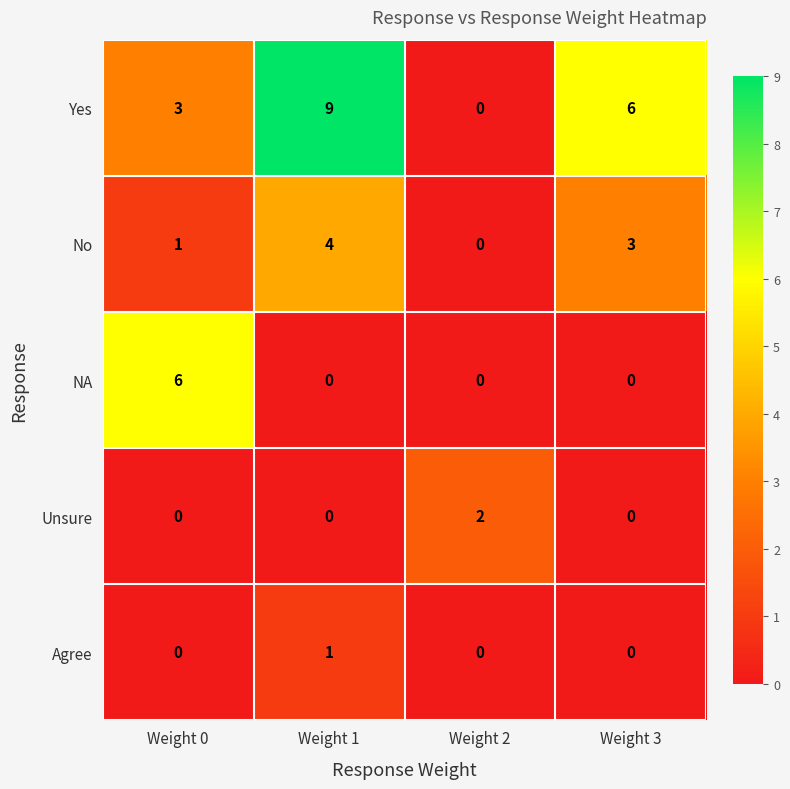

At which category is the sum across all series the highest?

Weight 1